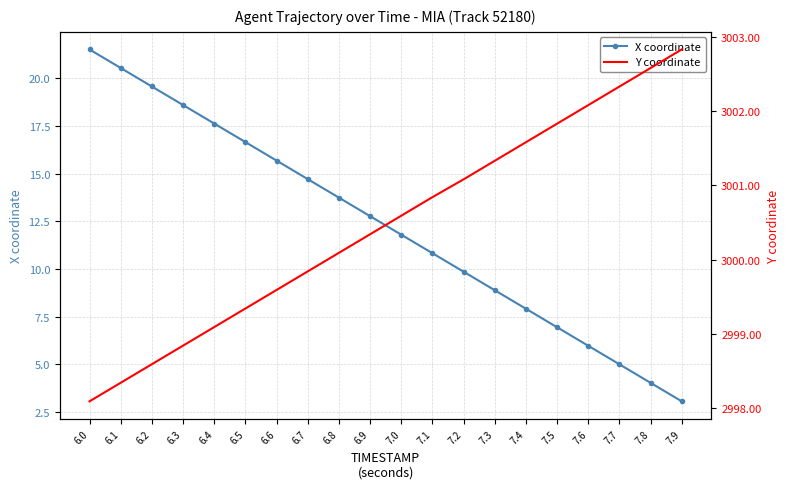

The Y coordinate series shows 2999.6 at 6.6. True or false?

True